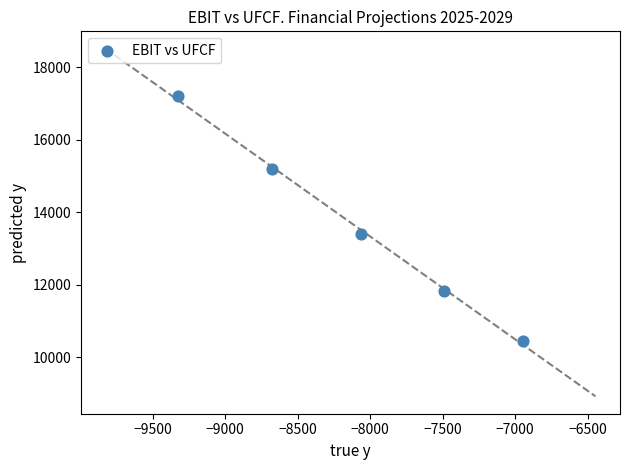

What is the range of X values (max minus min)?

2380.3